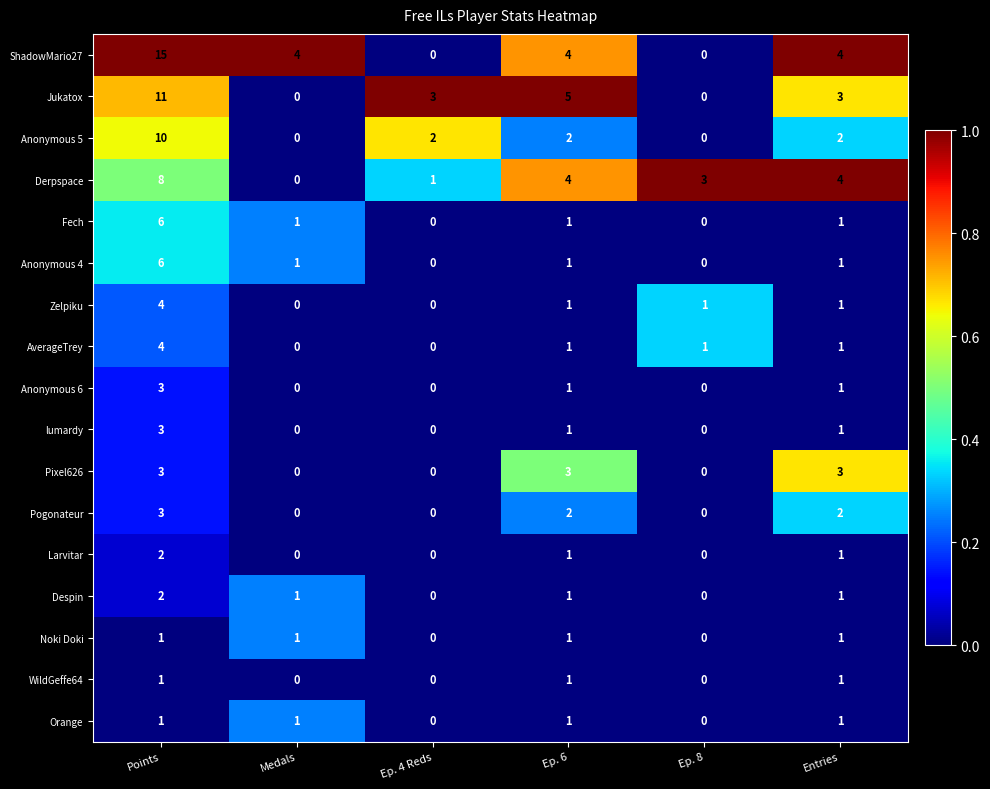

What is the total value across all series at Entries?

29